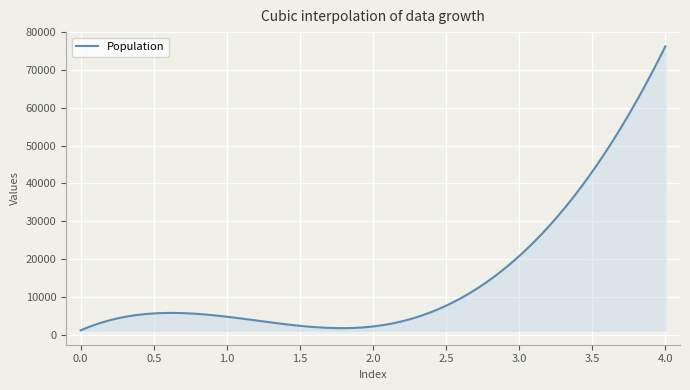

What is the difference between the maximum and minimum values?

75151.0